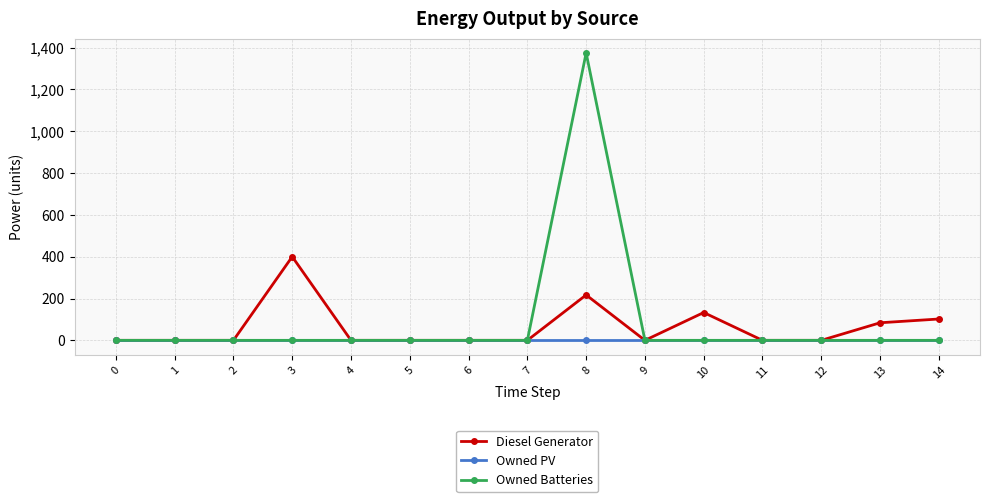

At which category is the sum across all series the highest?

8